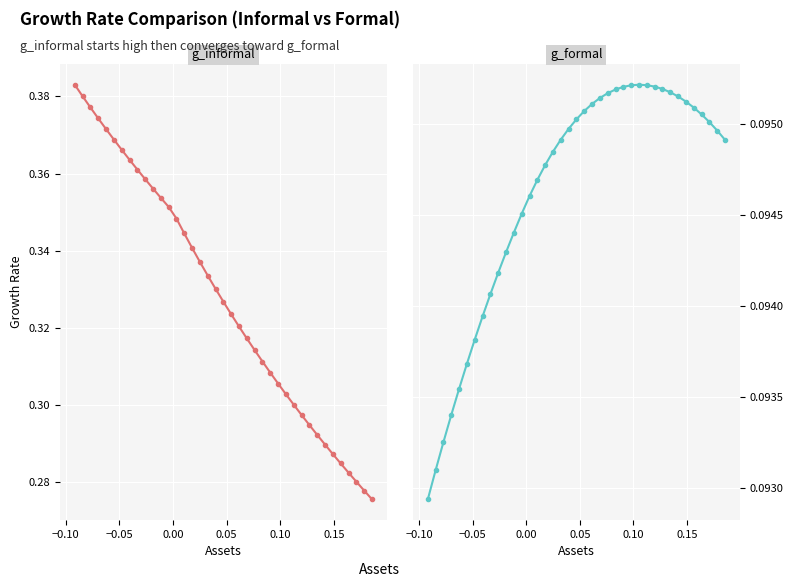

Is it true that g_informal equals 0.1 at 22?

False